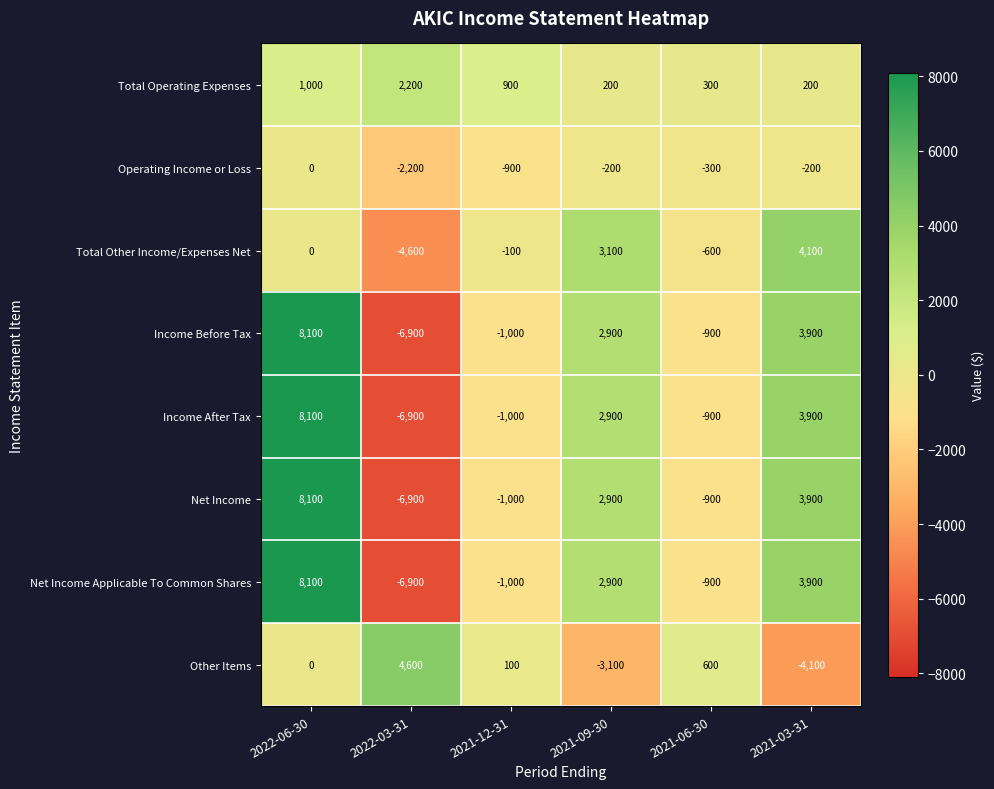

List the labels in order of Income After Tax value, largest first.

2022-06-30, 2021-03-31, 2021-09-30, 2021-06-30, 2021-12-31, 2022-03-31